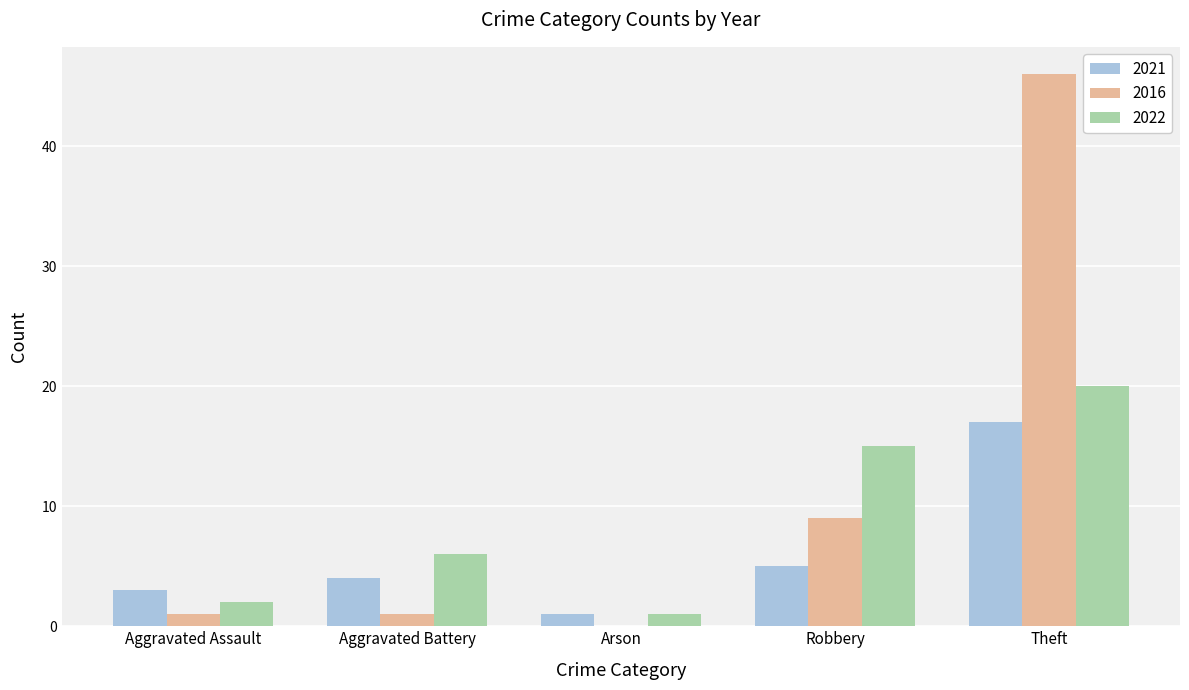

At which label is 2016 closest to 23?

Robbery